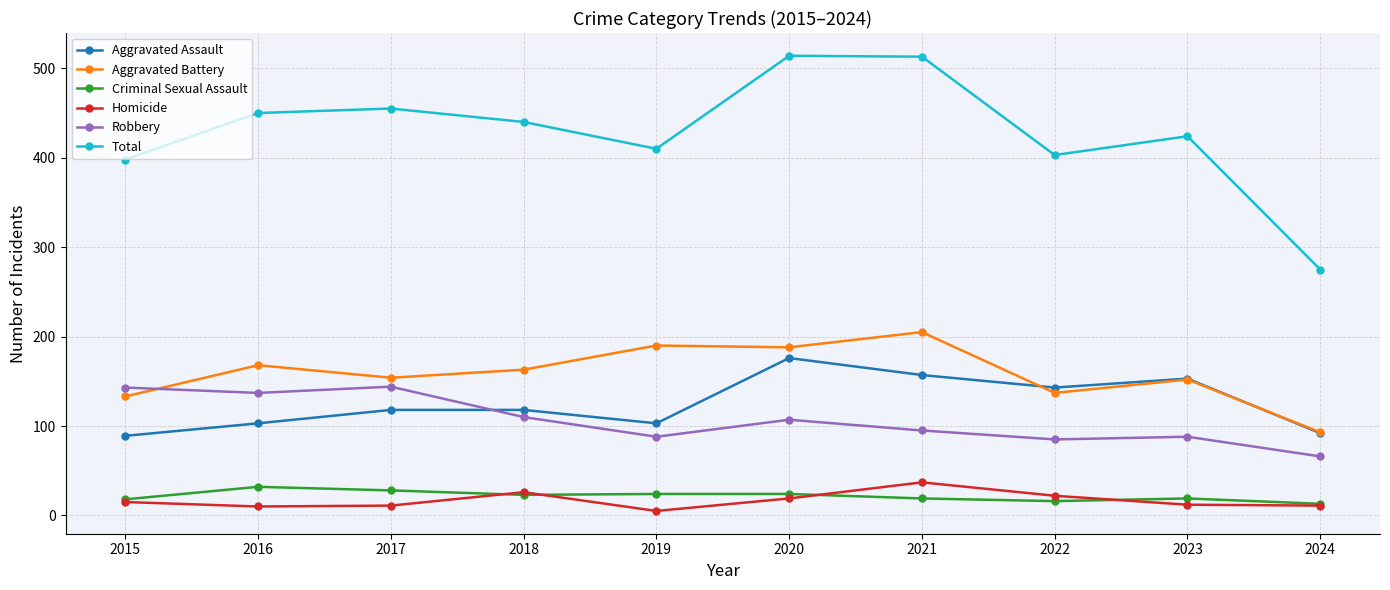

What is the difference between the Aggravated Assault values at 2022 and 2017?

25